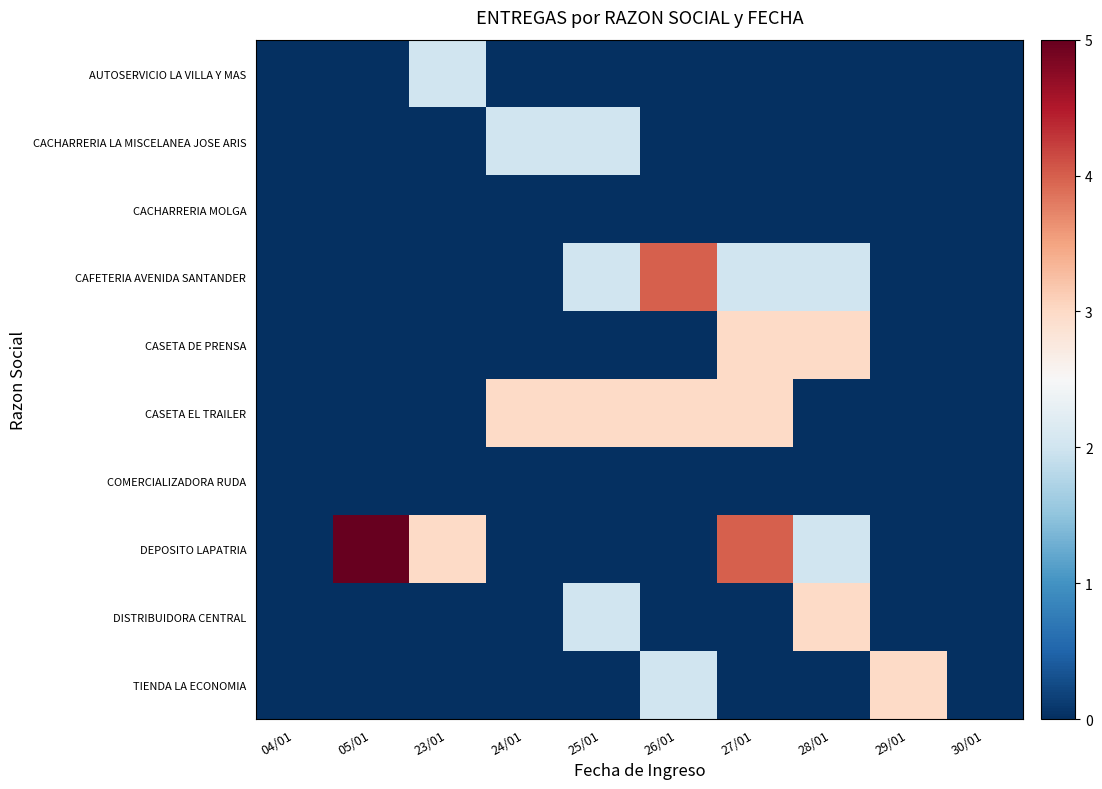

At which category does the chart reach its peak across all series?

05/01